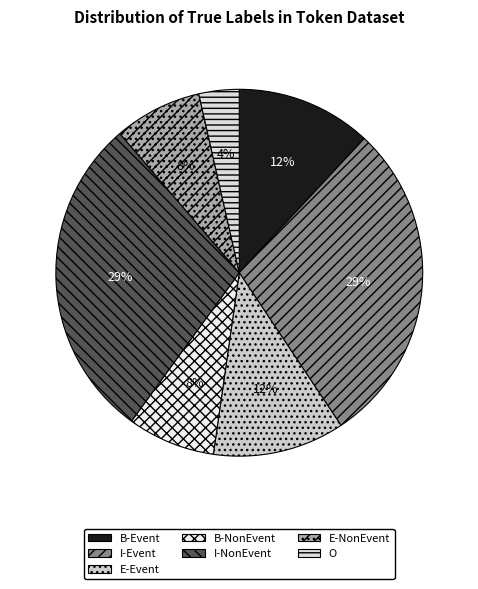

What portion of the pie excludes E-NonEvent?

92.3%